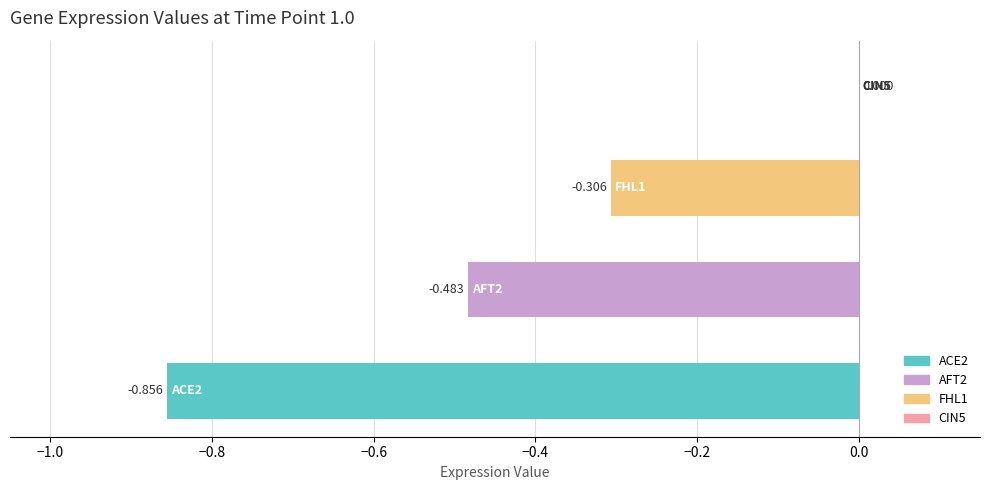

How many categories are shown in the chart?

4